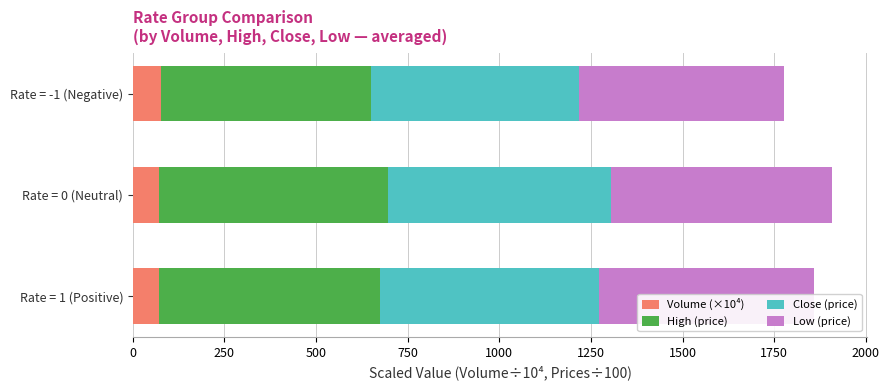

What is the total value across all series at Rate = 0 (Neutral)?

1908.0